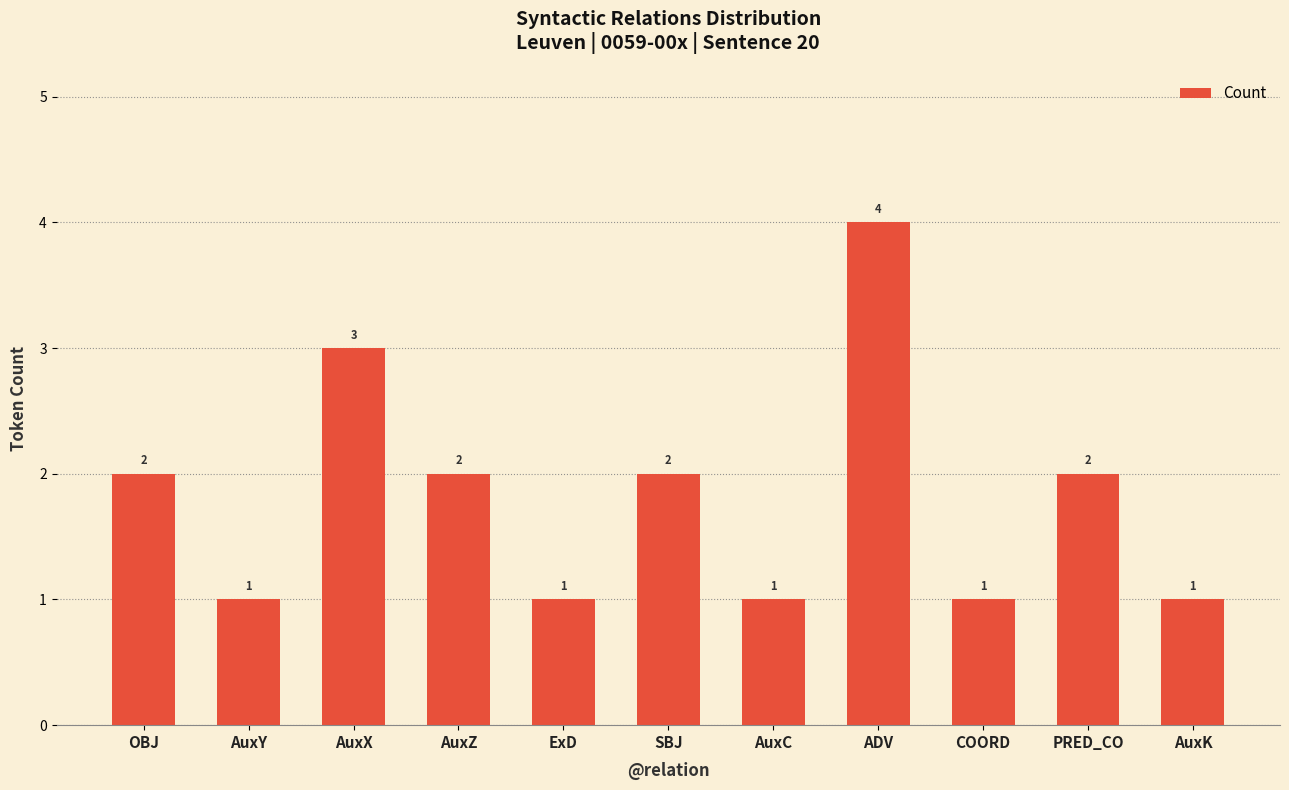

How many values are between 1 and 2?

9